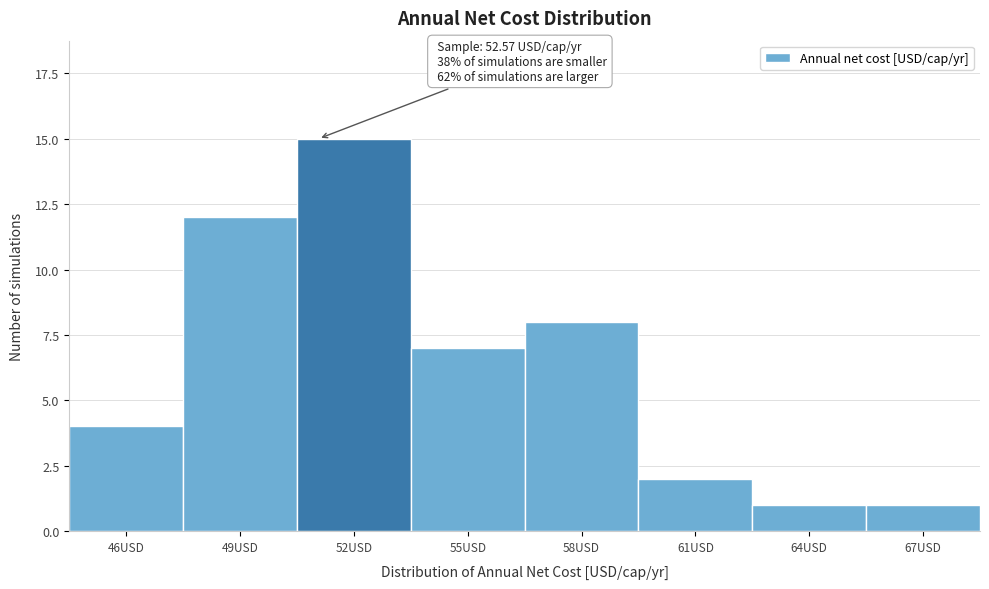

Reading right to left, extract all data points from this chart.

67USD=1	64USD=1	61USD=2	58USD=8	55USD=7	52USD=15	49USD=12	46USD=4